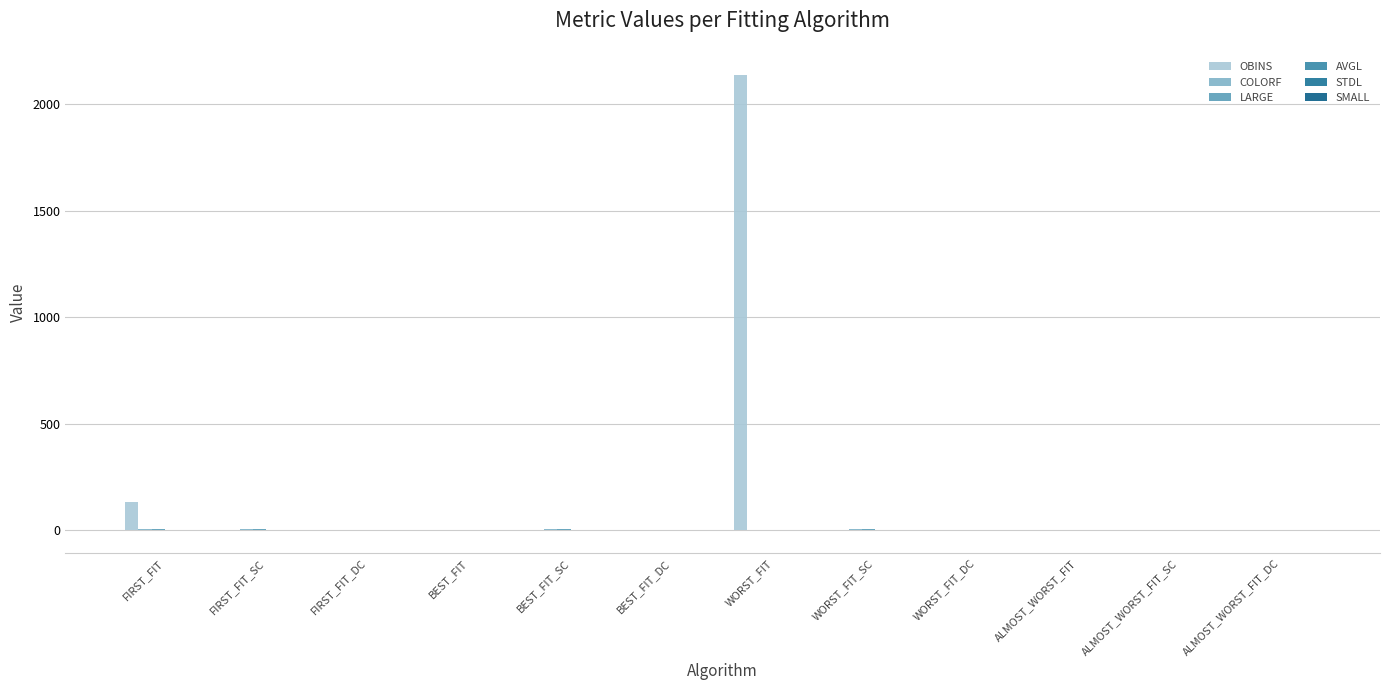

What is the maximum value shown in the chart?

2139.0